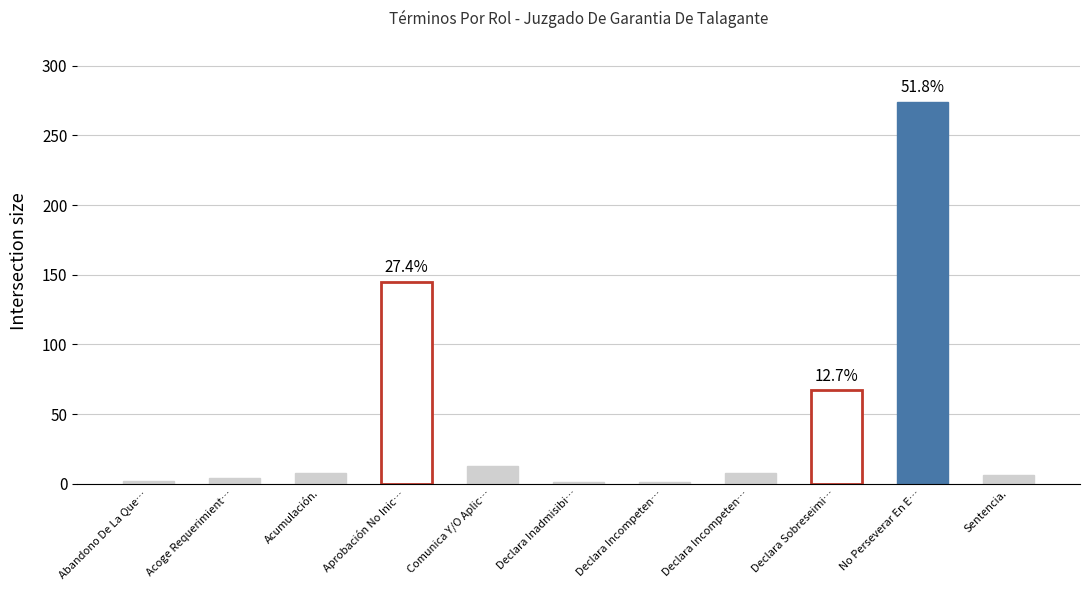

What is the change in value from Abandono De La Que… to Aprobación No Inic…?

+143